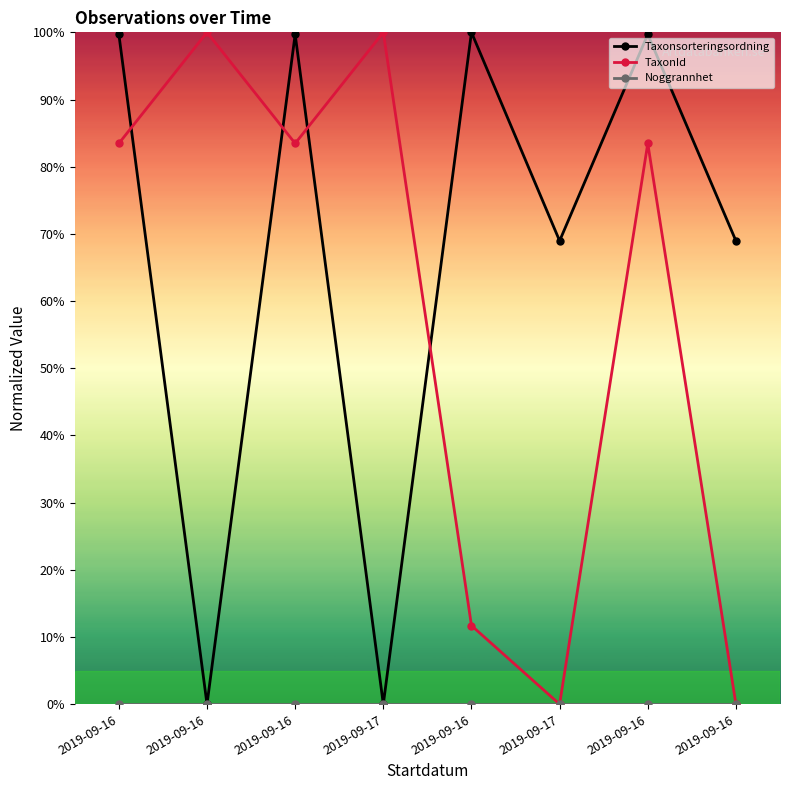

True or false: Taxonsorteringsordning and Noggrannhet cross at least once.

False